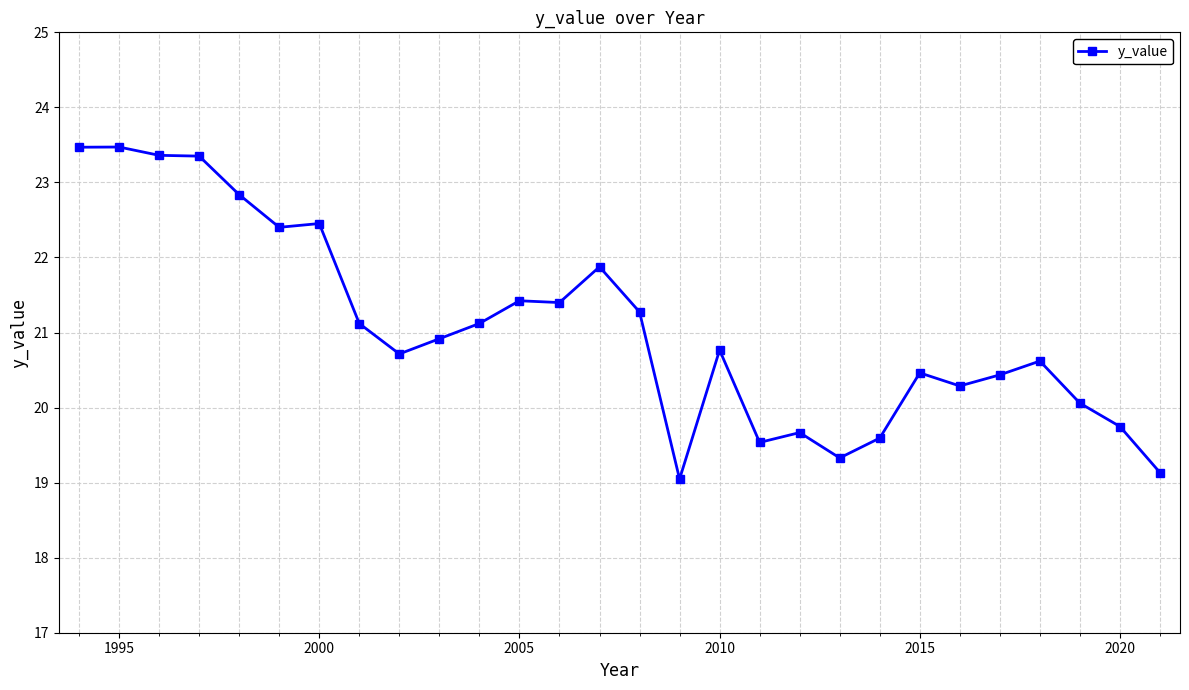

True or false: there are more than 1 points higher than both neighbors.

True